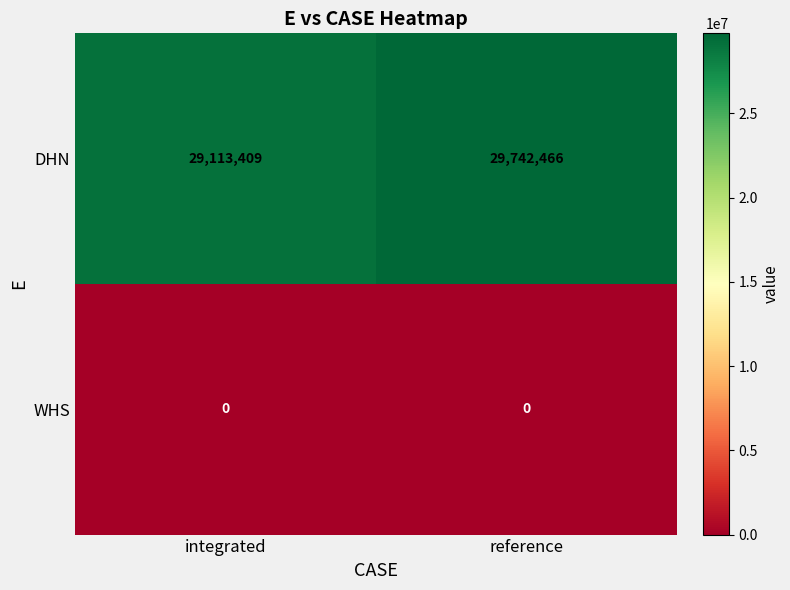

Which series has the largest total across all categories?

DHN